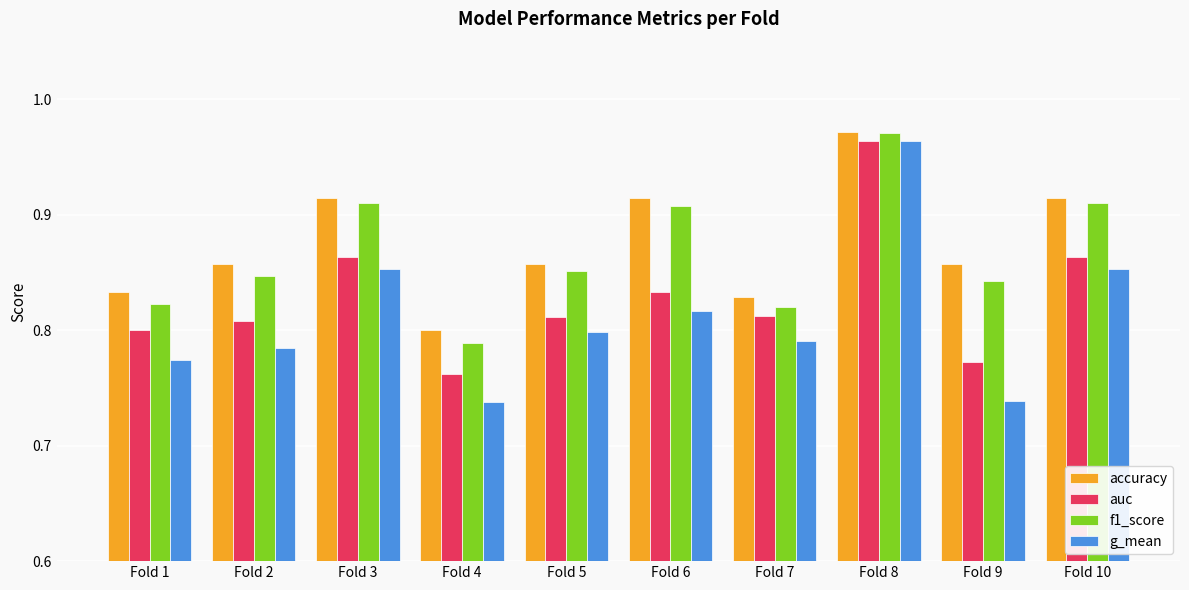

What is the sum of all f1_score values?

8.7